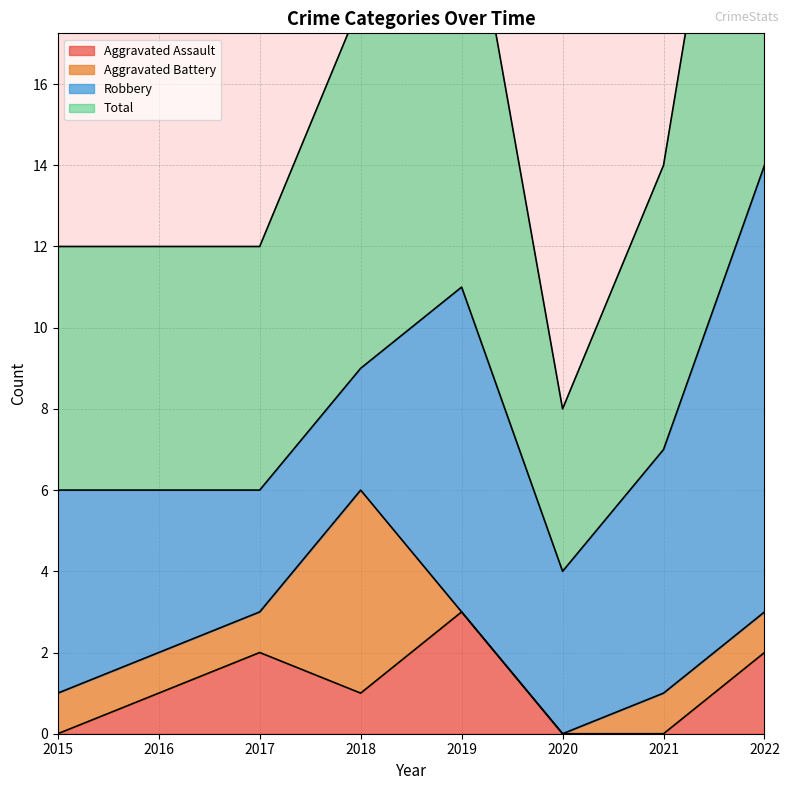

The value of Aggravated Assault at 2020 is 0. True or false?

True